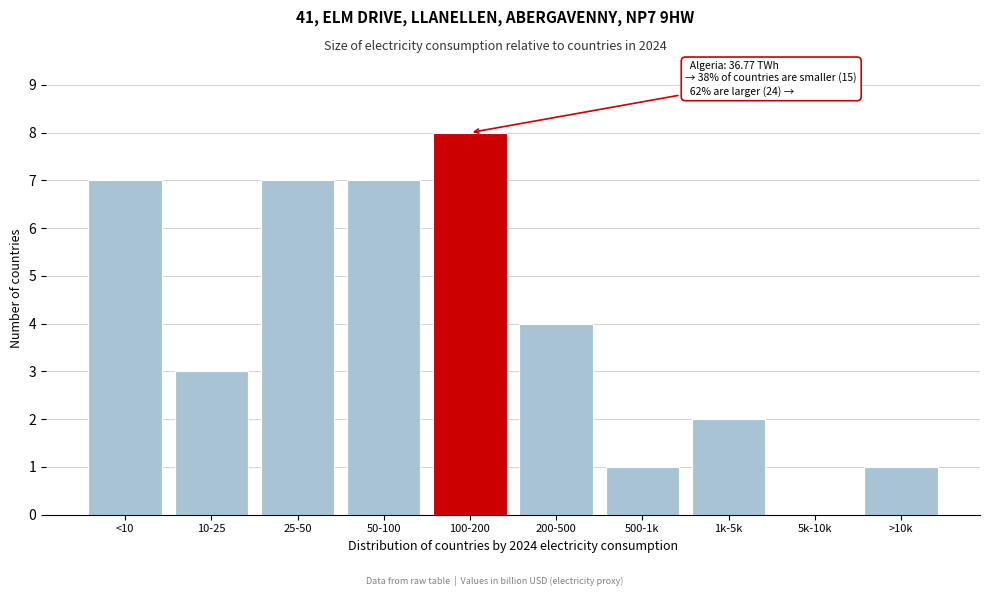

Reading left to right, what are all the values shown in this chart?

<10=7	10-25=3	25-50=7	50-100=7	100-200=8	200-500=4	500-1k=1	1k-5k=2	5k-10k=0	>10k=1